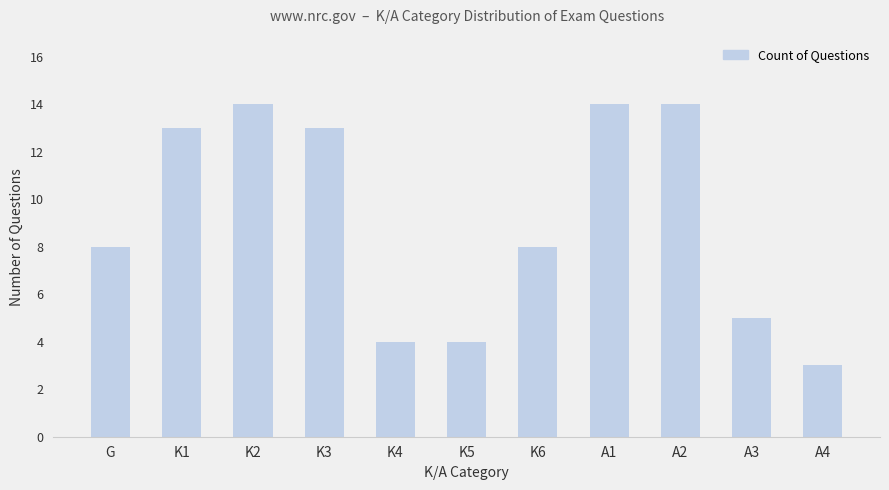

How many distinct data groups are displayed?

1